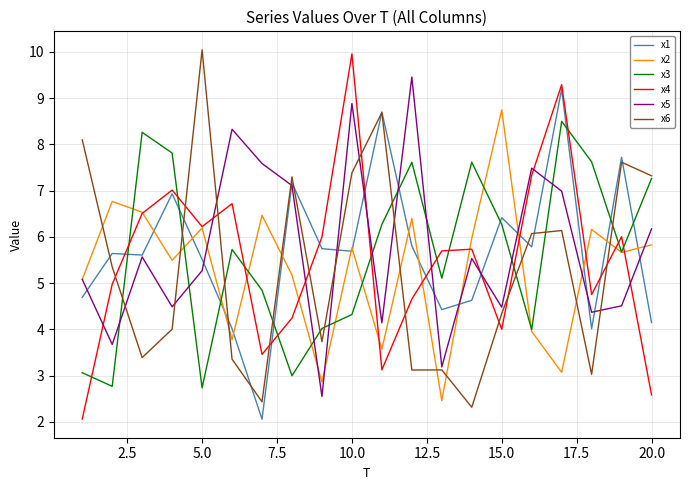

What is the maximum value for x2?

8.7